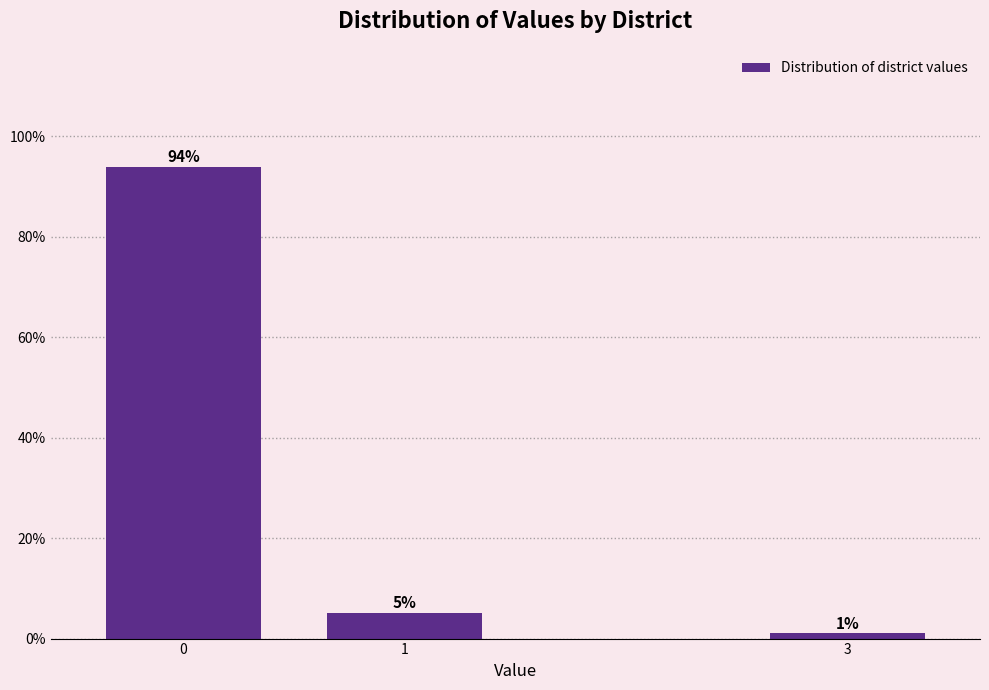

True or false: the data shows 93.9 at 0.

True